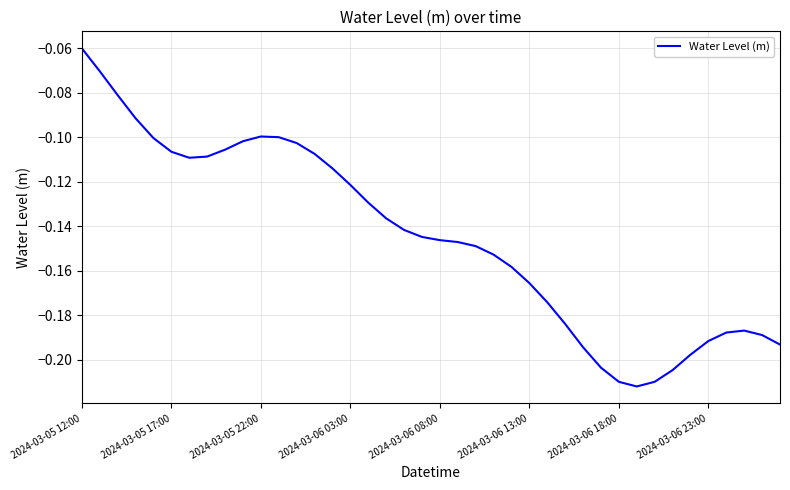

Does the chart have visible grid lines?

Yes